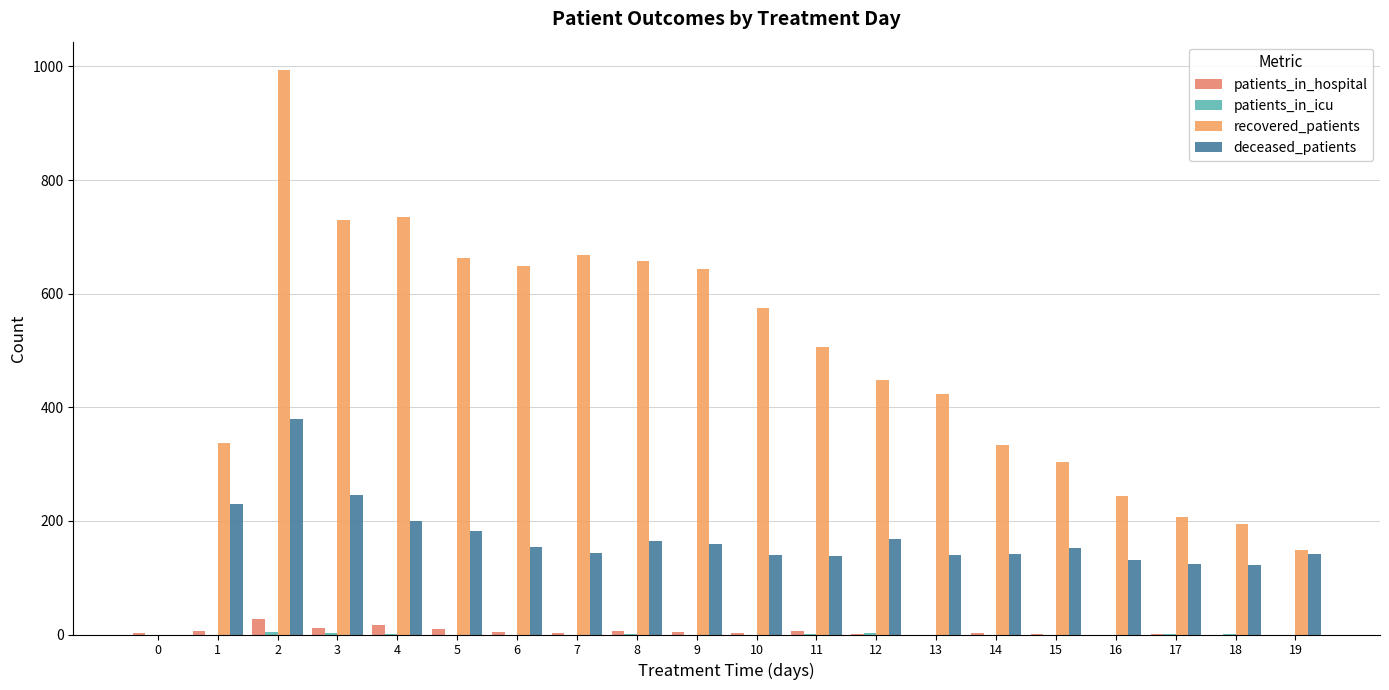

Which category has the highest value in the patients_in_hospital series?

2